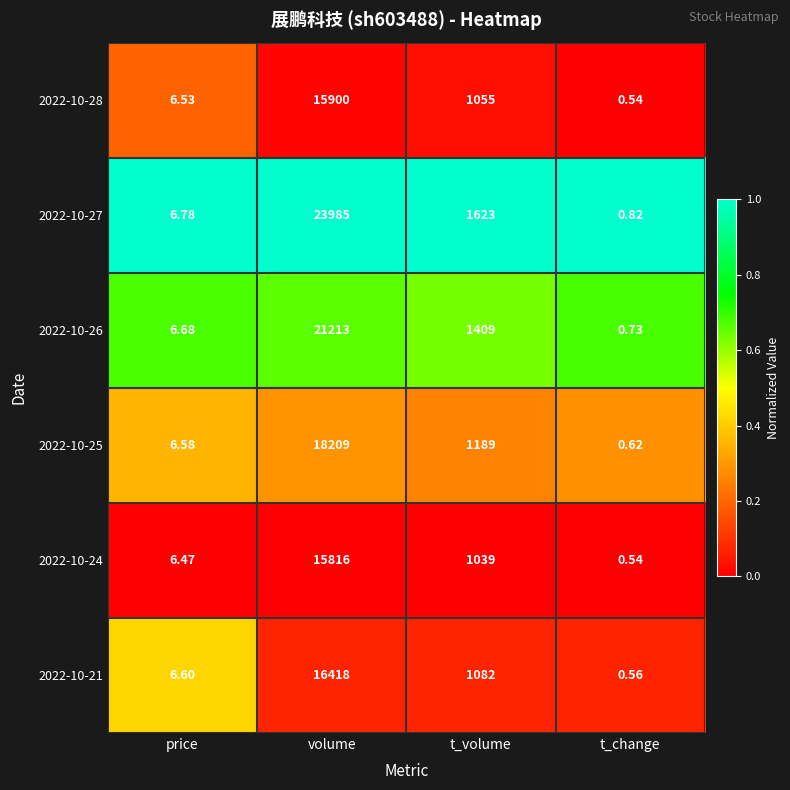

Rank the categories by 2022-10-25 value from lowest to highest.

t_change, price, t_volume, volume